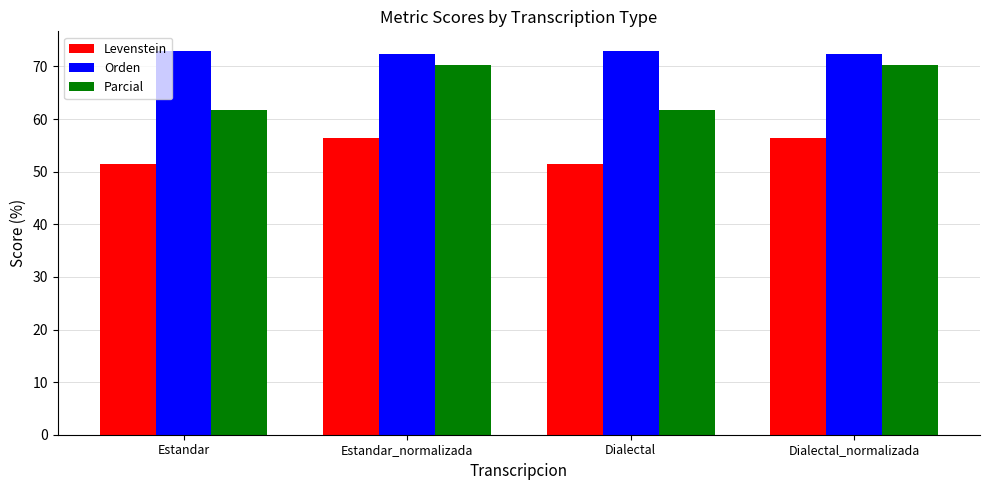

What is the label of the 2nd bar from the left?

Estandar_normalizada